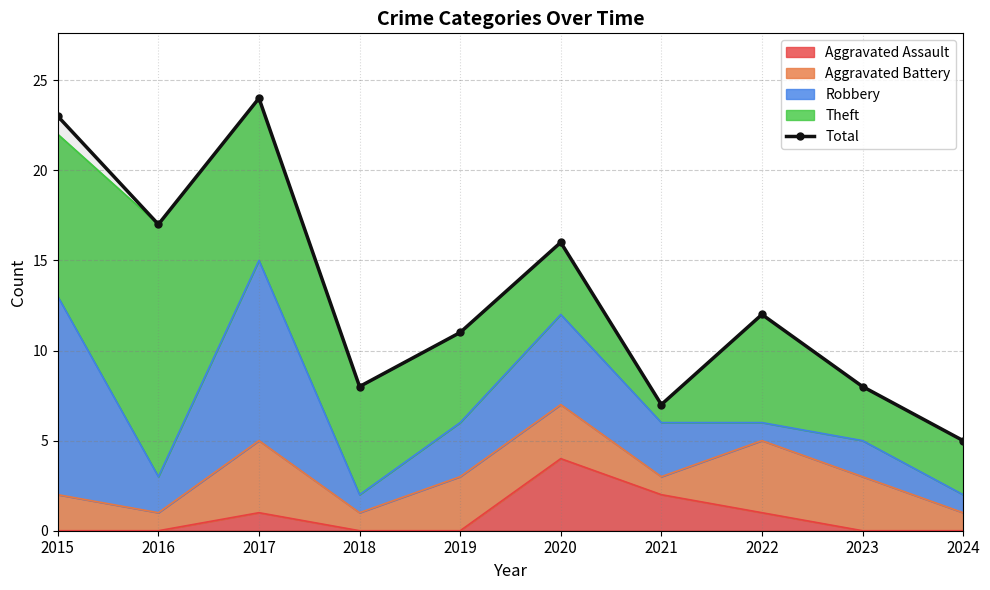

At which category does the chart reach its peak across all series?

2017